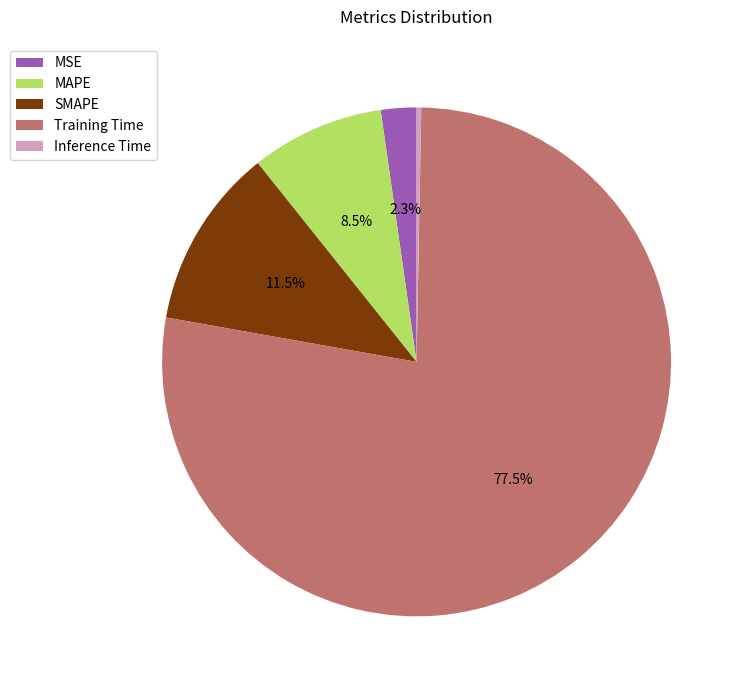

Is the sum of MSE and Training Time greater than half?

Yes